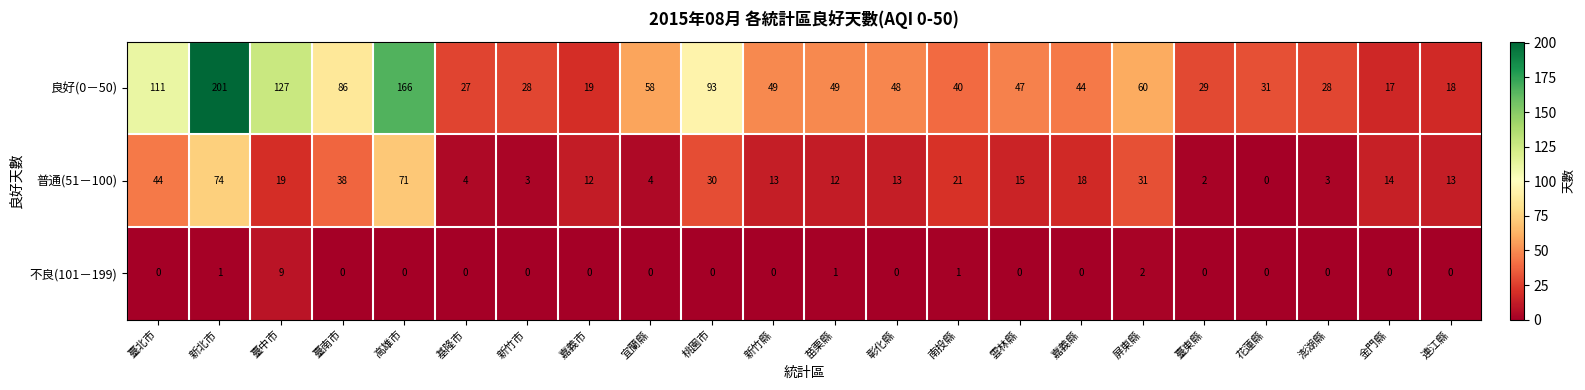

List the series in order of their peak value, lowest first.

不良(101－199), 普通(51－100), 良好(0－50)